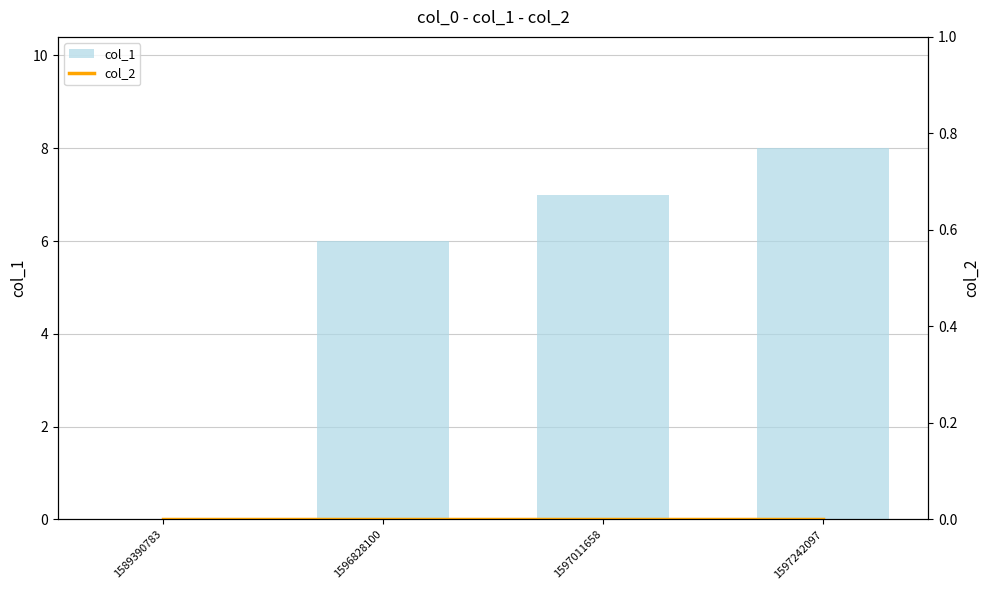

What are all the series names shown in the legend?

col_1, col_2